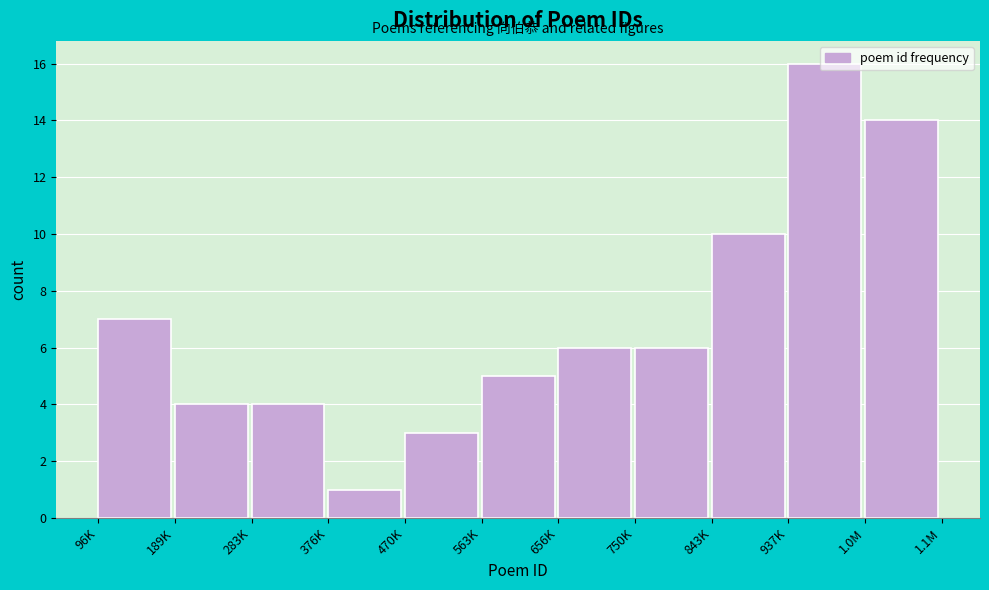

What position from the right is 843K?

3